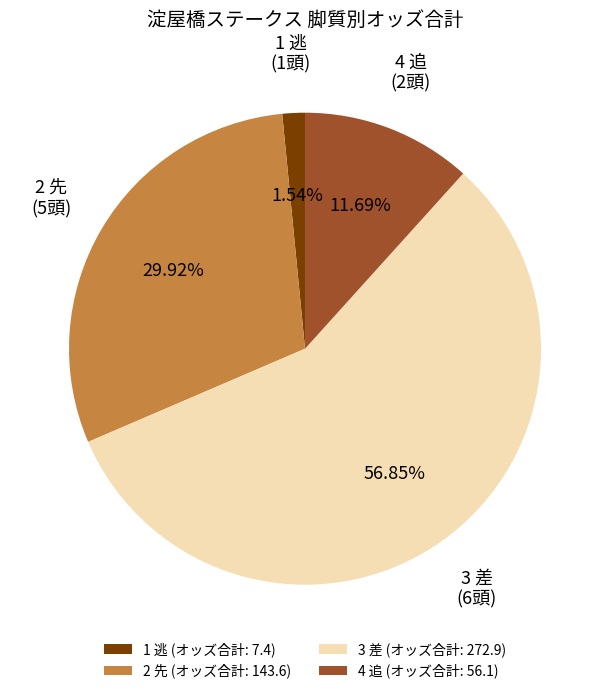

Approximately how many times larger is the value at 3 差 compared to 2 先?

1.9